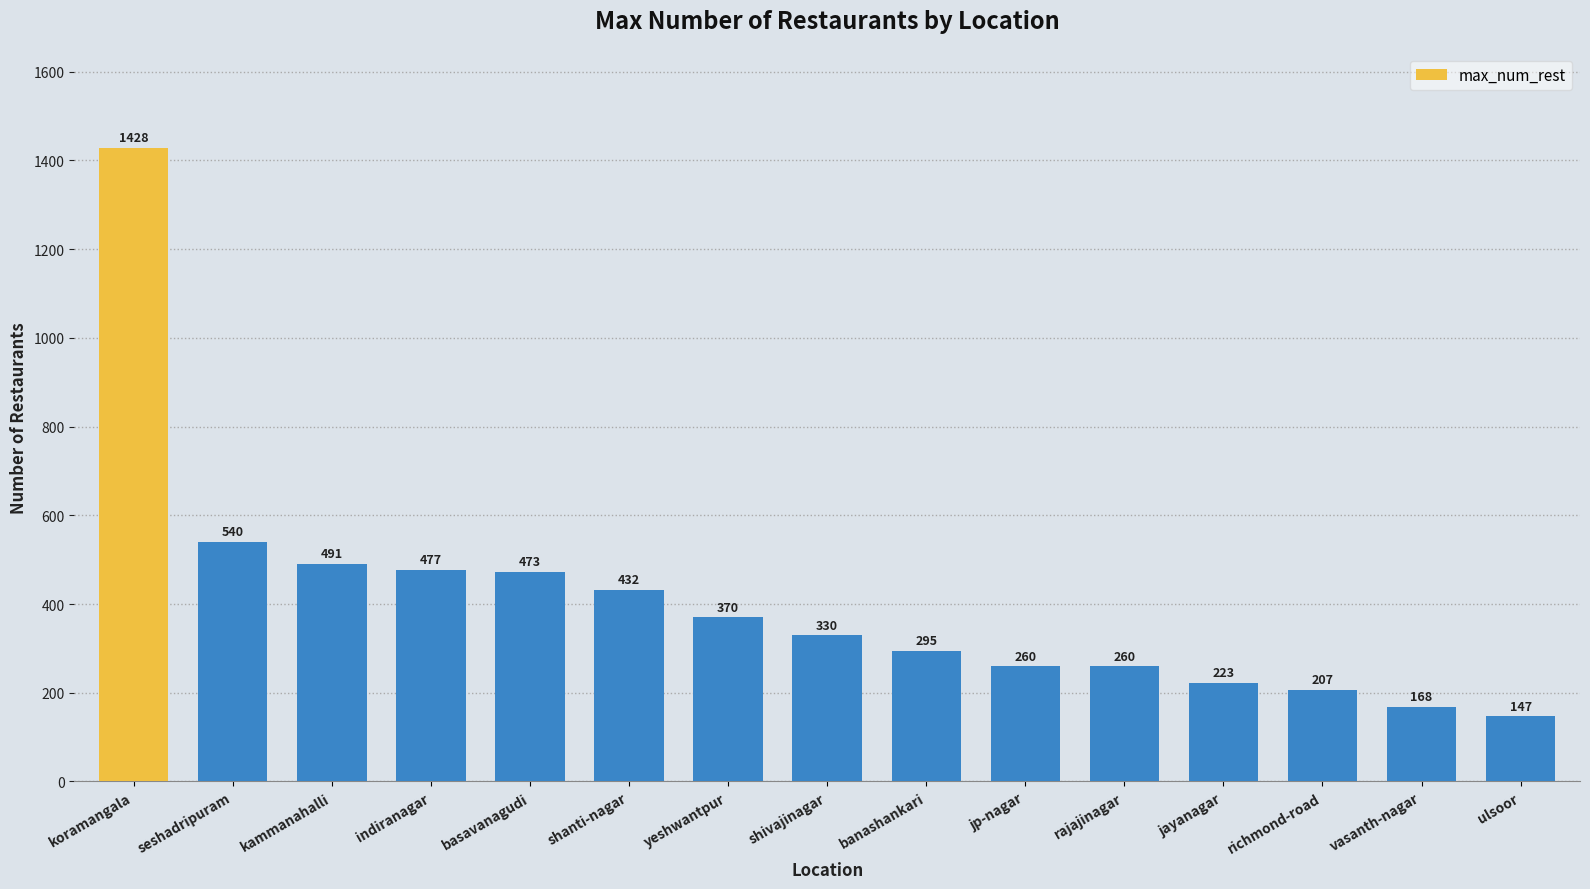

Reading left to right, what are all the values shown in this chart?

1428	540	491	477	473	432	370	330	295	260	260	223	207	168	147